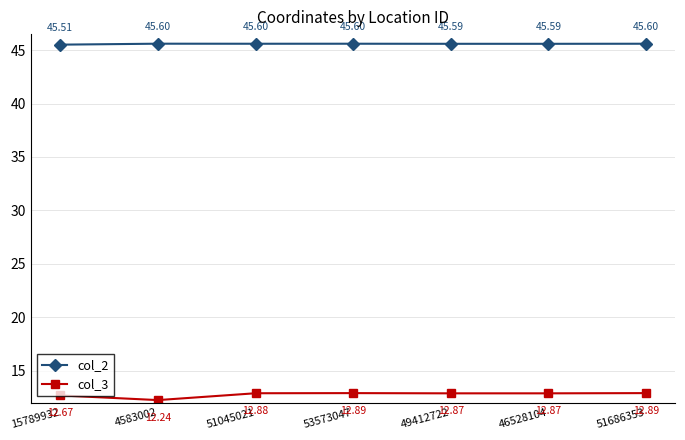

List the series in order of their peak value, lowest first.

col_3, col_2